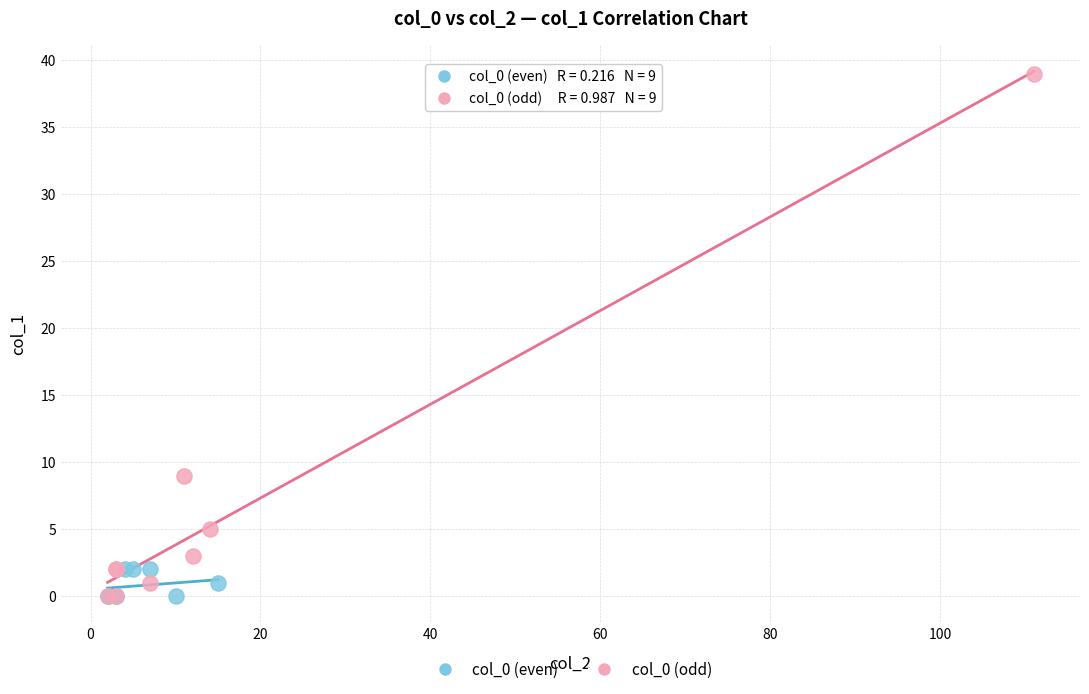

Which series contains the highest Y value?

col_0 (odd)